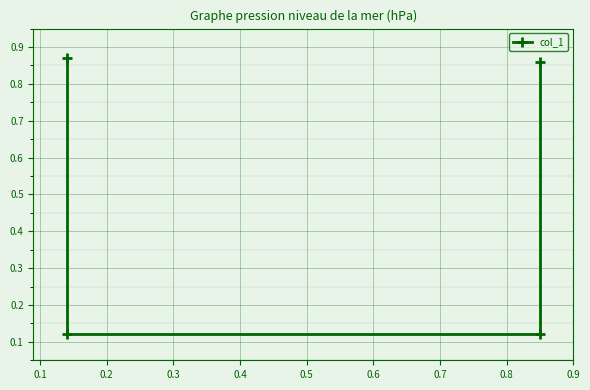

Count the number of data series in this chart.

1